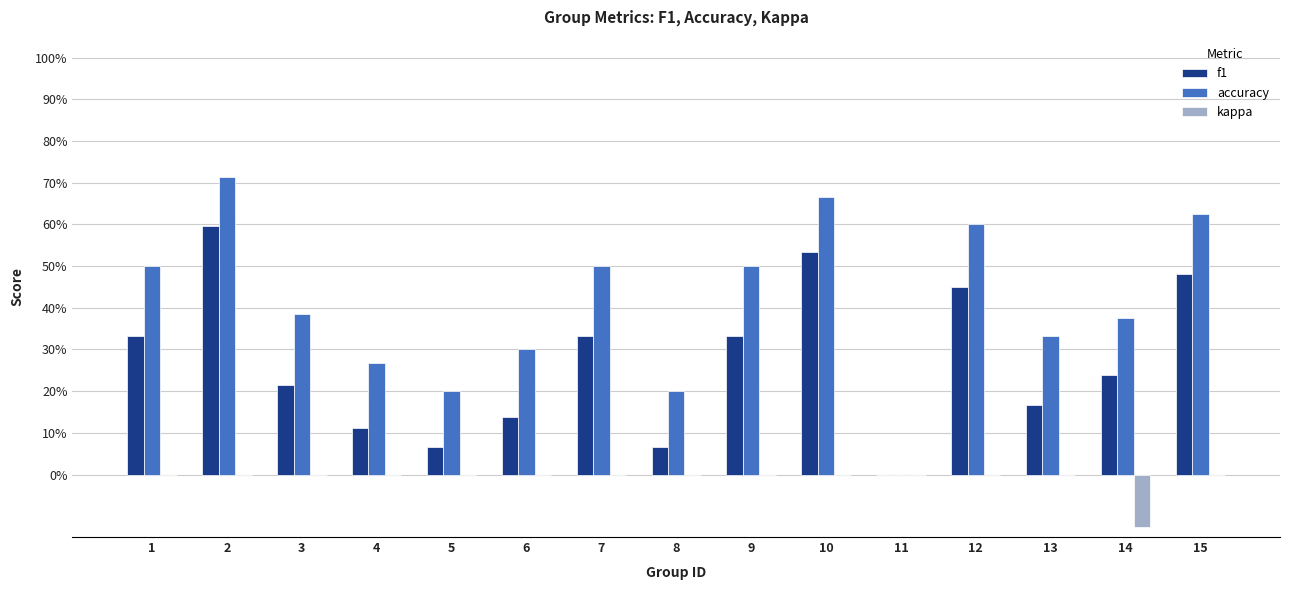

What is the greatest value displayed?

0.7